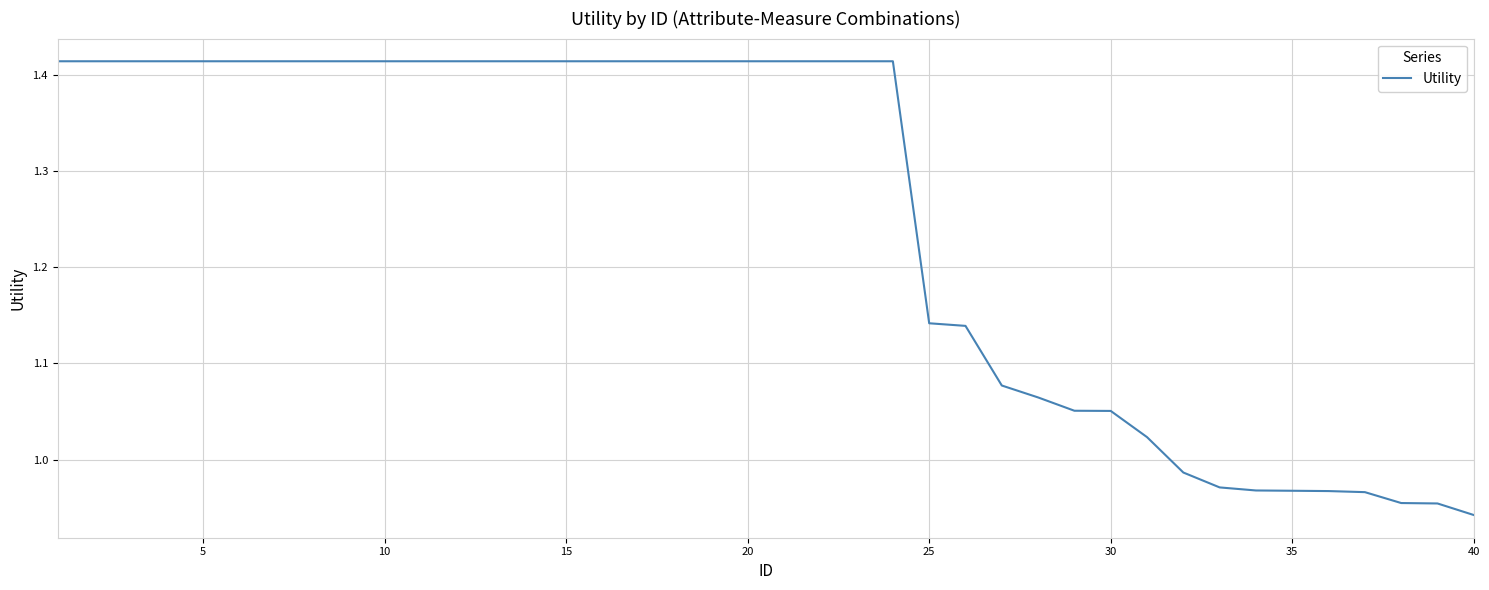

What is the value of the 2nd point from the left?

1.4